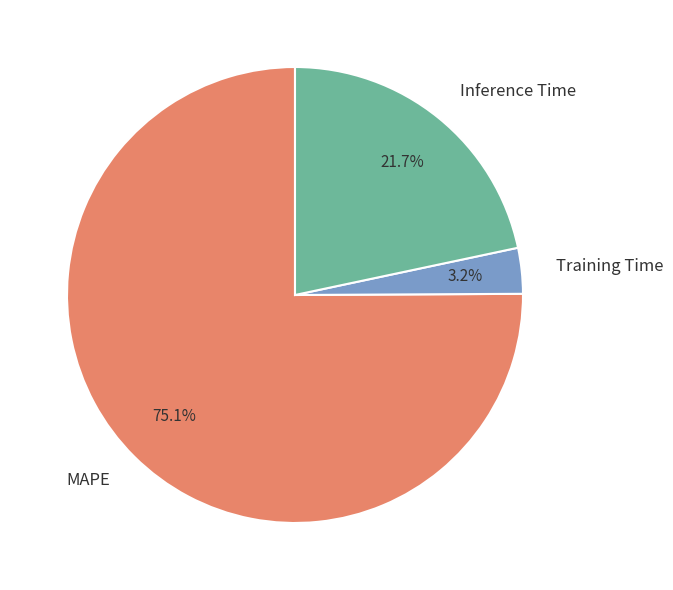

Does any single category account for the majority?

Yes